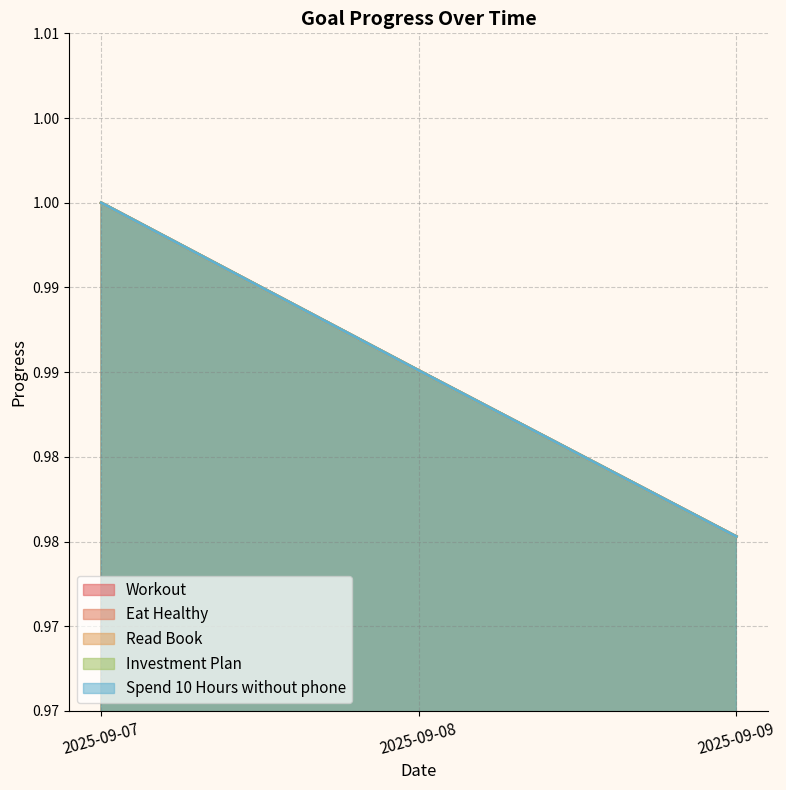

Between 2025-09-08 and 2025-09-09, which series saw the biggest shift?

Workout